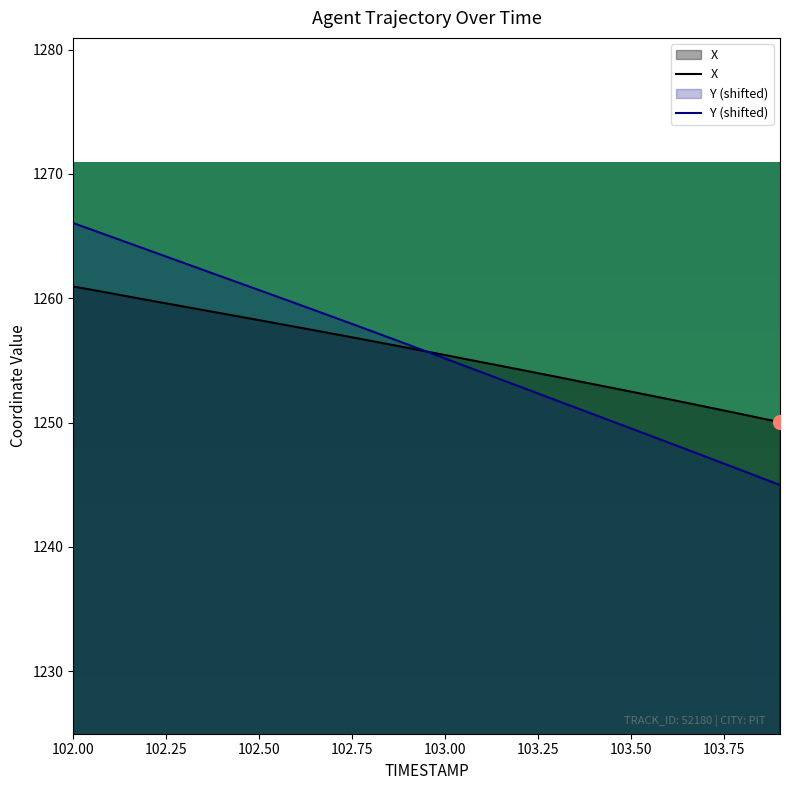

What are all the series names shown in the legend?

X, Y (shifted)